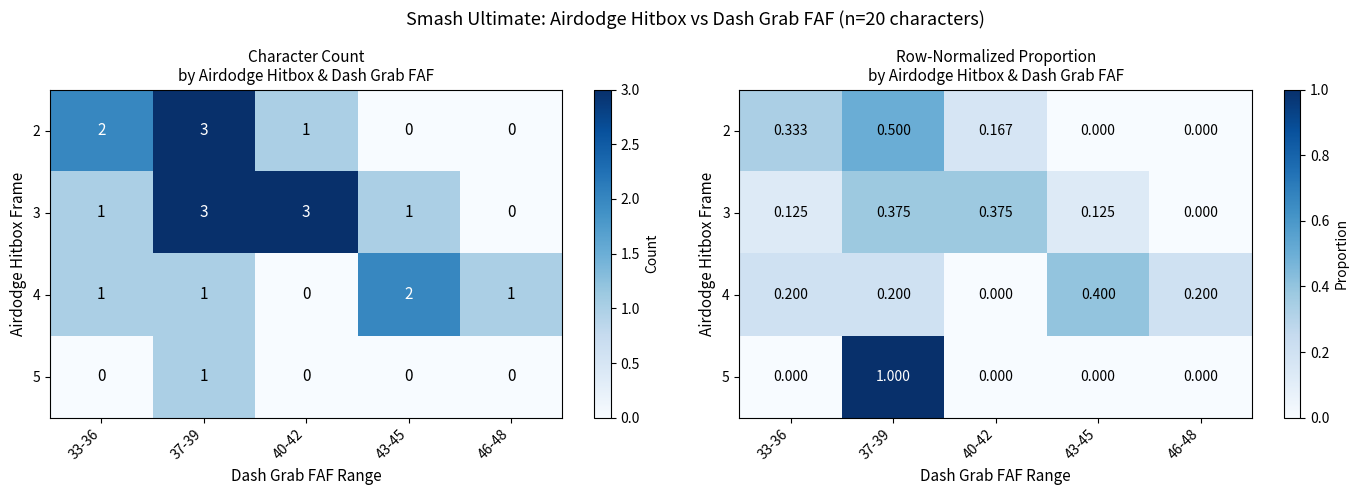

At 37-39, list the series in order from largest to smallest.

5, 2, 3, 4